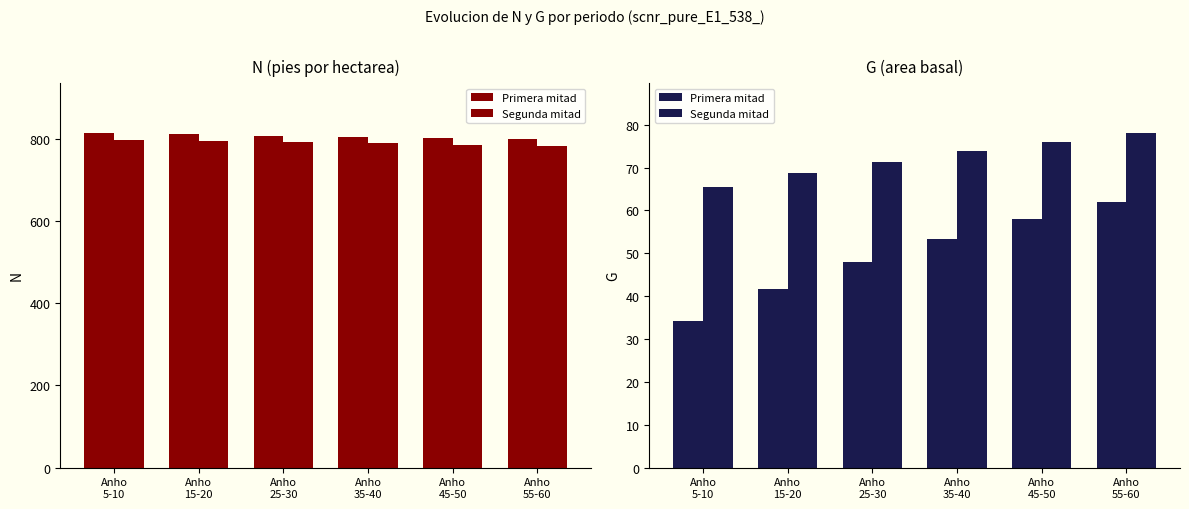

Which category has the highest value in the Primera mitad series?

Anho
55-60